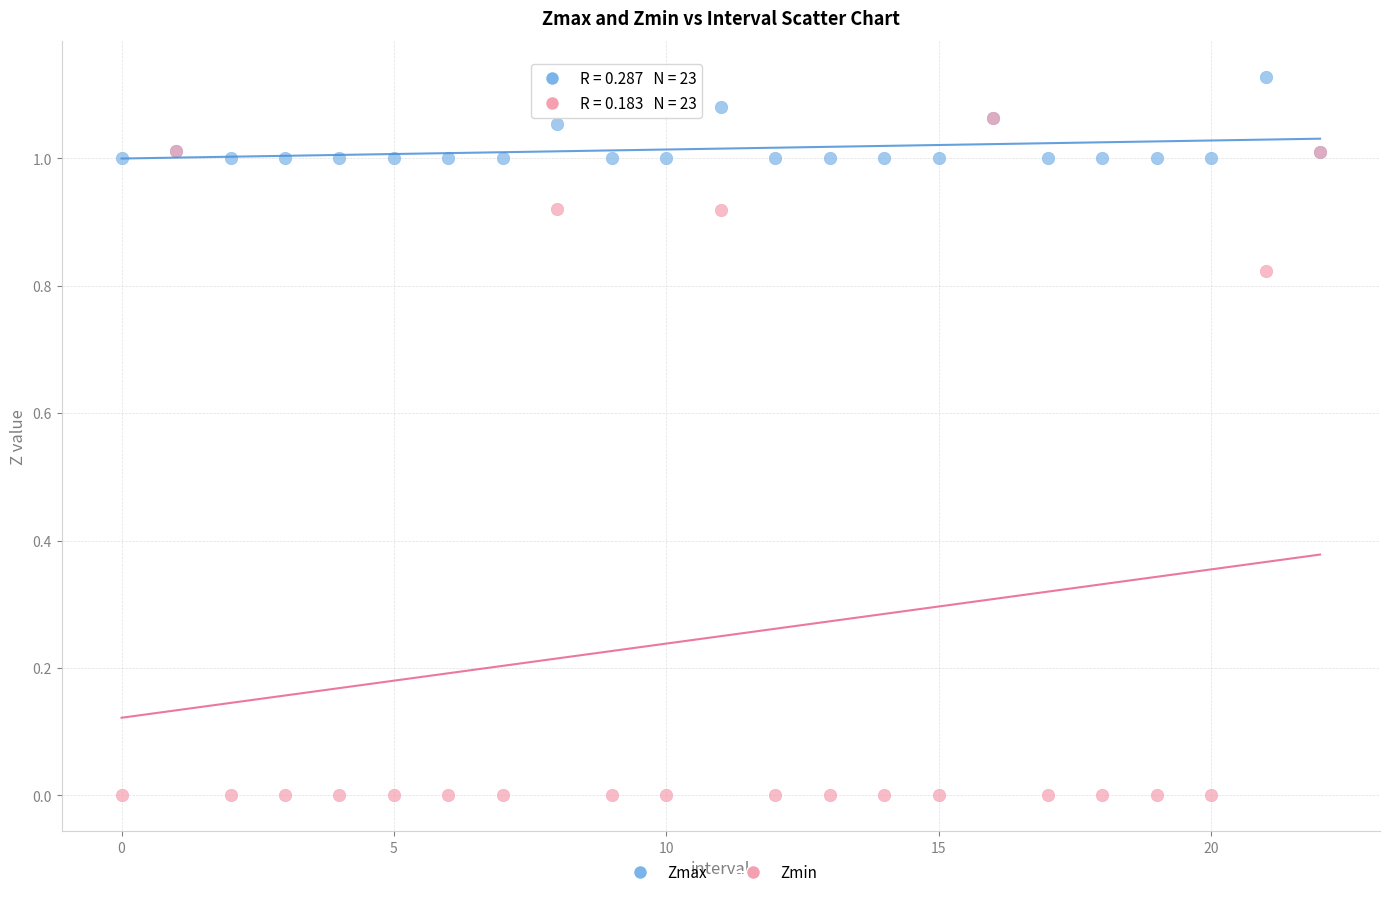

Which series reaches the maximum Y coordinate?

Zmax